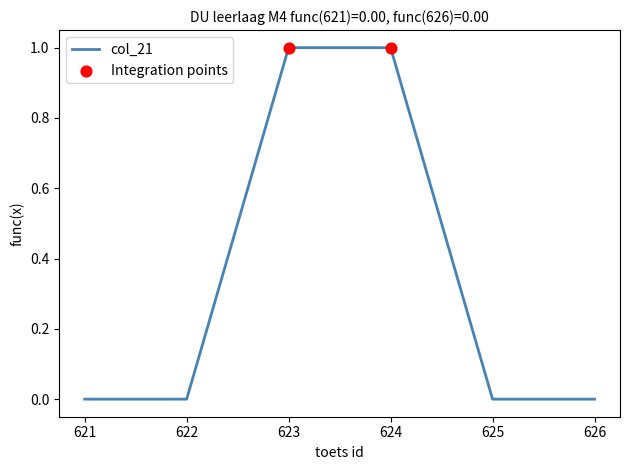

What is the ratio of the value at 623 to the value at 624?

1.0